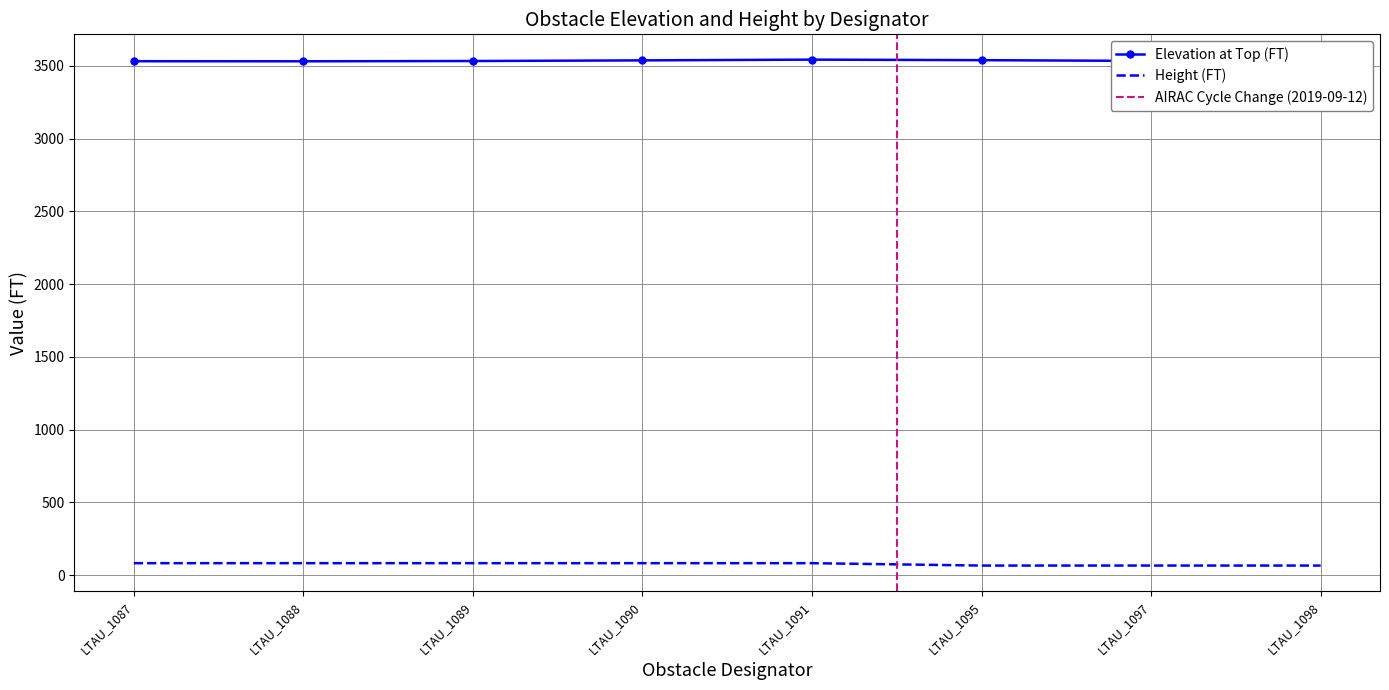

What is the average value of the Height (FT) series?

75.9